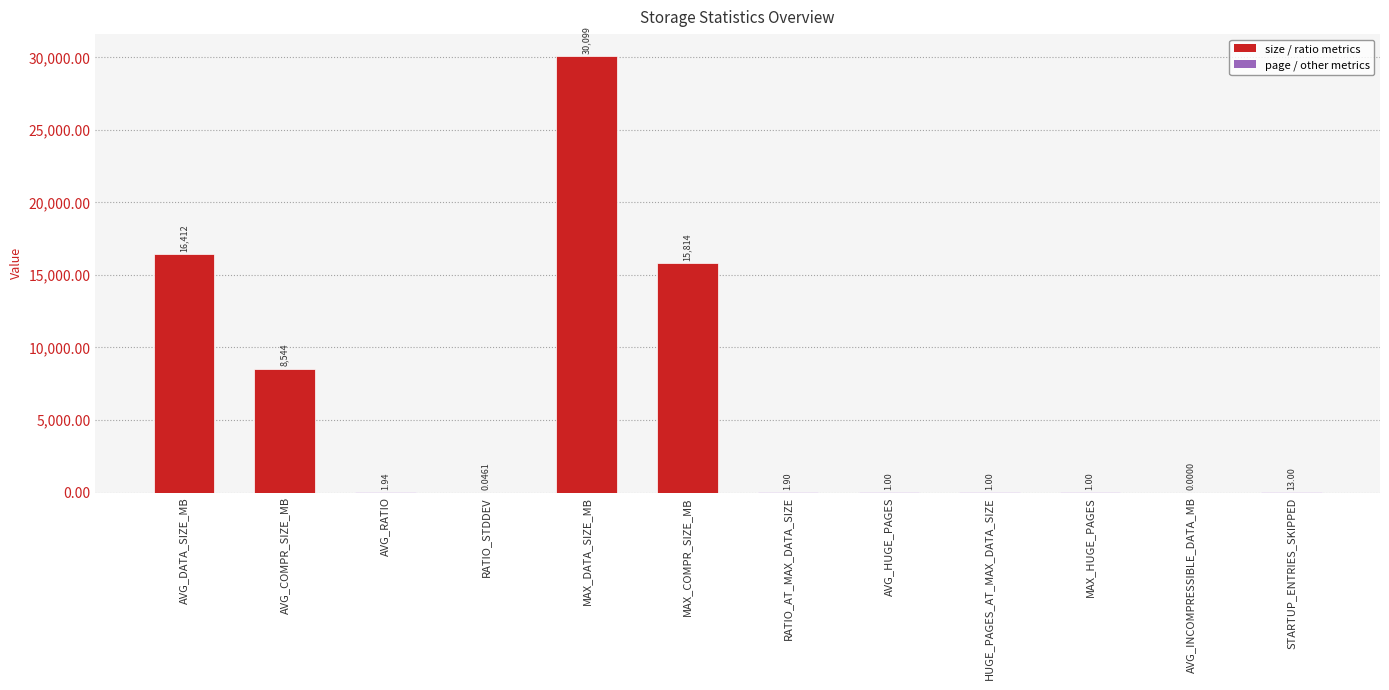

What is the greatest value displayed?

30099.3